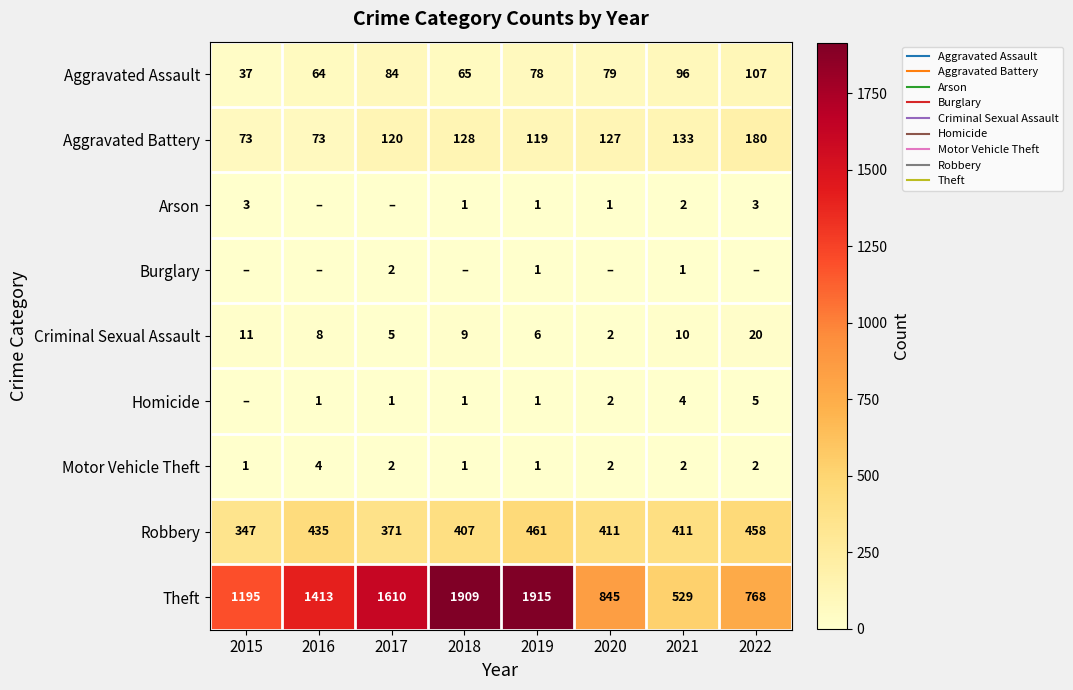

Rank the series by their maximum value, from lowest to highest.

Burglary, Arson, Motor Vehicle Theft, Homicide, Criminal Sexual Assault, Aggravated Assault, Aggravated Battery, Robbery, Theft